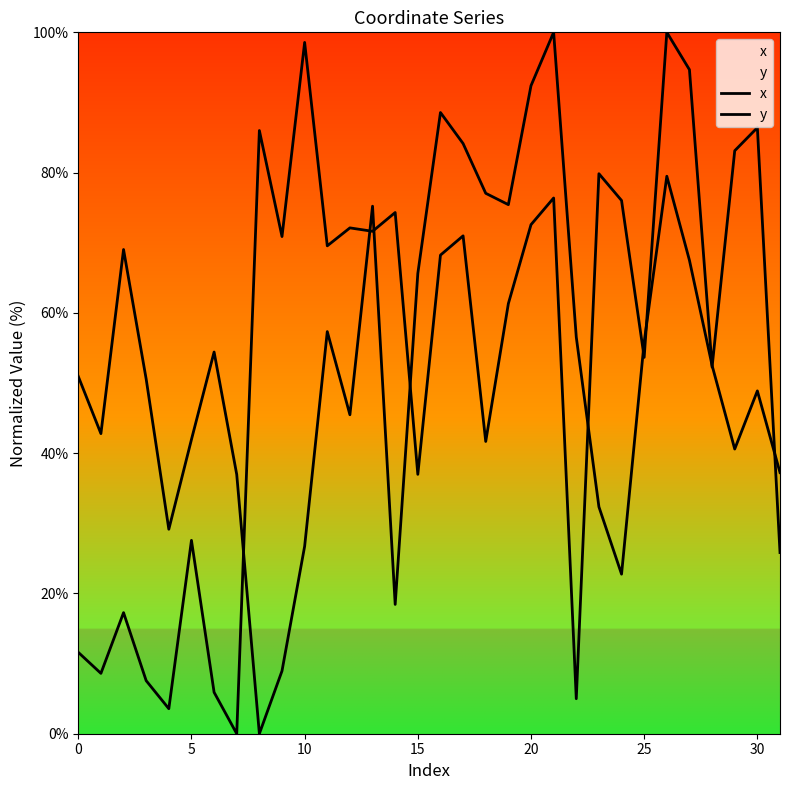

What is the spread (max minus min) of values at 27?

27.2